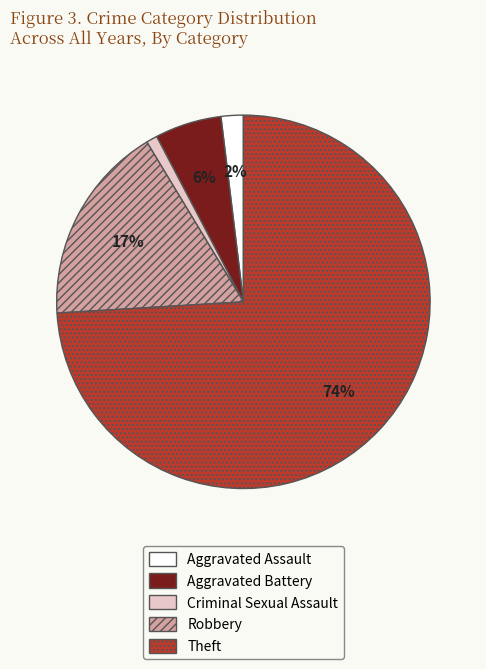

Which category accounts for the majority?

Theft